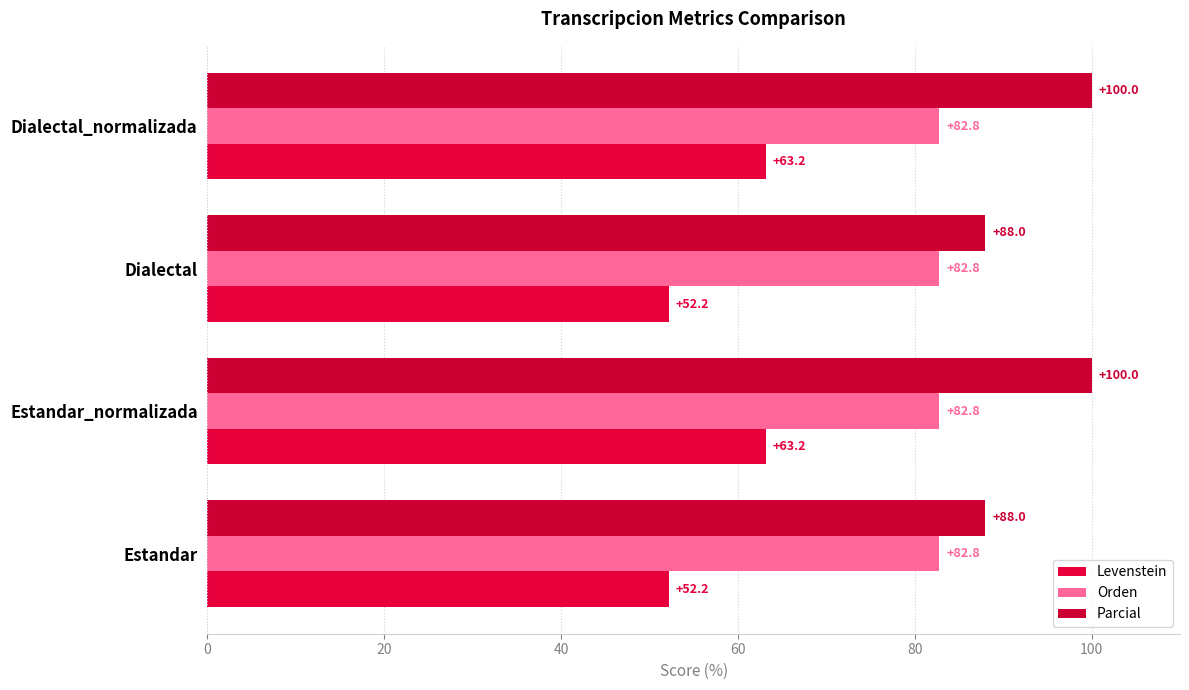

Reading left to right, extract all data points from this chart.

Levenstein: 52.2	63.2	52.2	63.2
Orden: 0.2	0.2	0.2	0.2
Parcial: 88.0	100.0	88.0	100.0